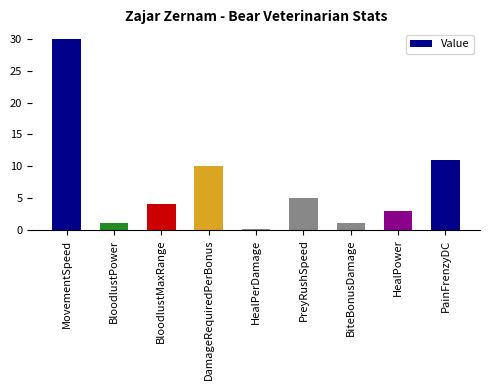

What is the average value?

7.2